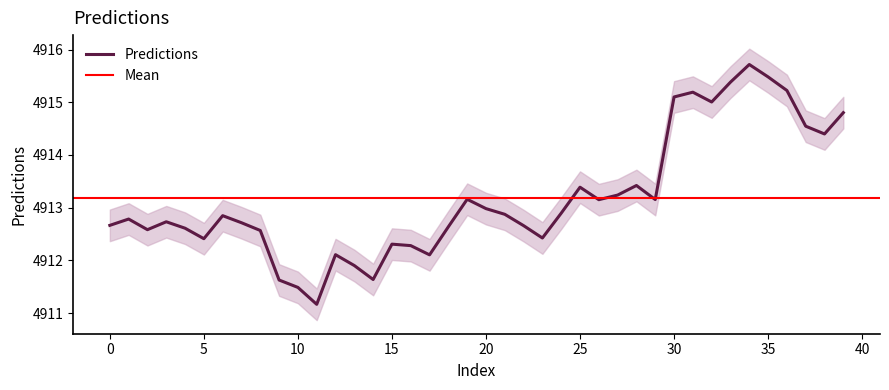

True or false: there are more than 1 points higher than both neighbors.

True